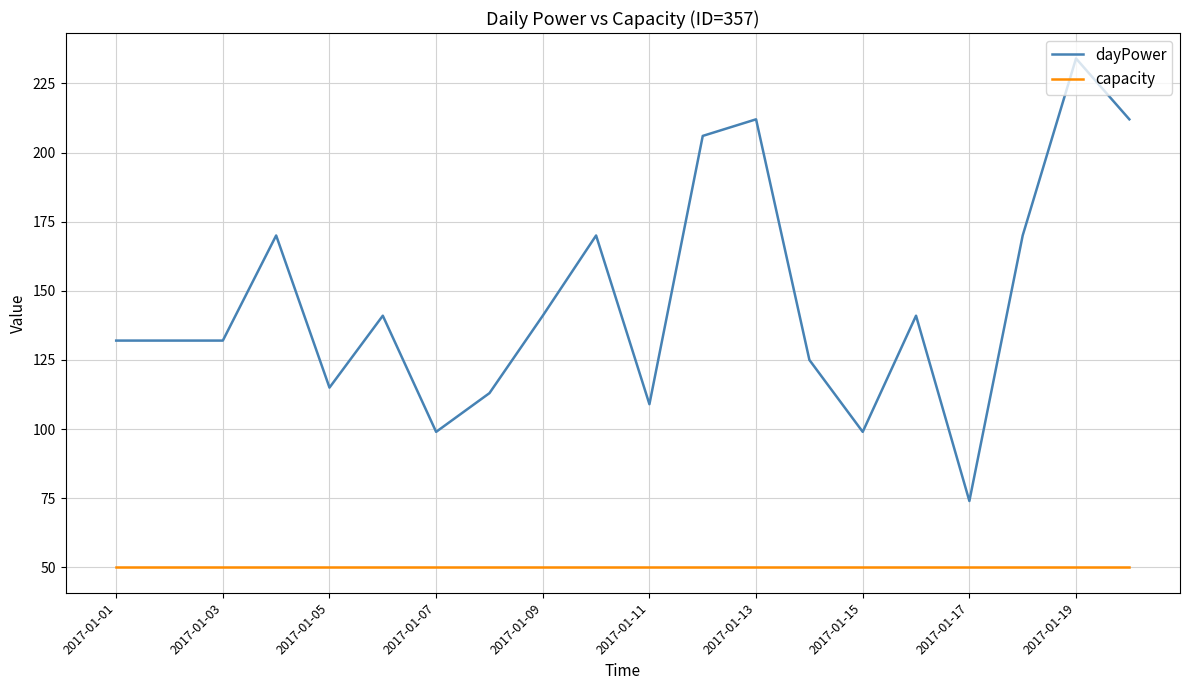

List the series in order of their overall mean, highest first.

dayPower, capacity